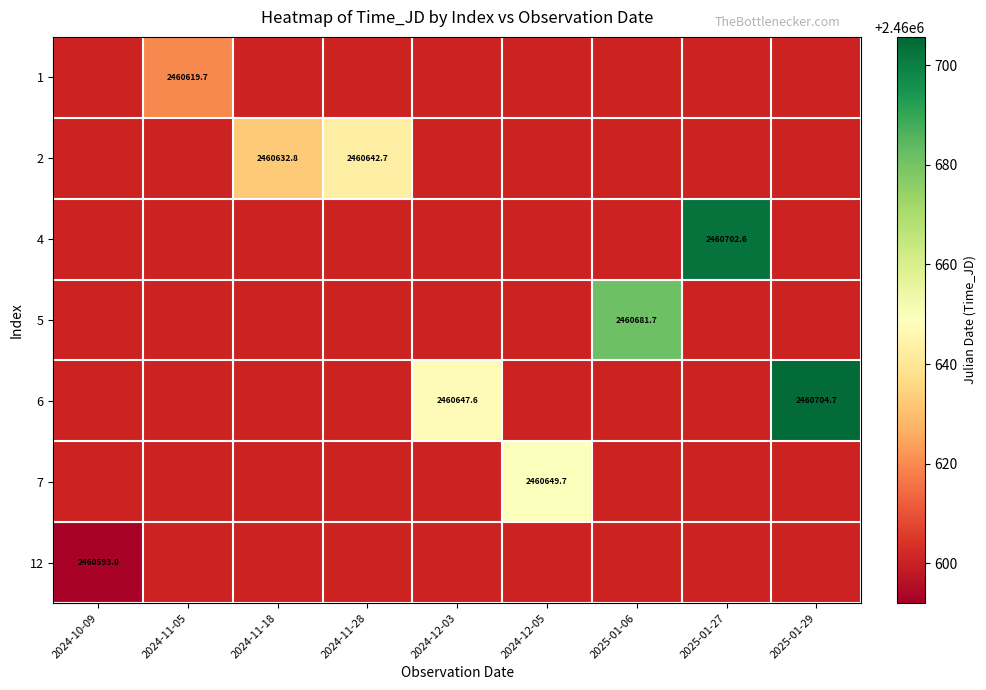

Is the value of 2 at 2024-11-18 greater than the value of 6 at 2025-01-29?

No